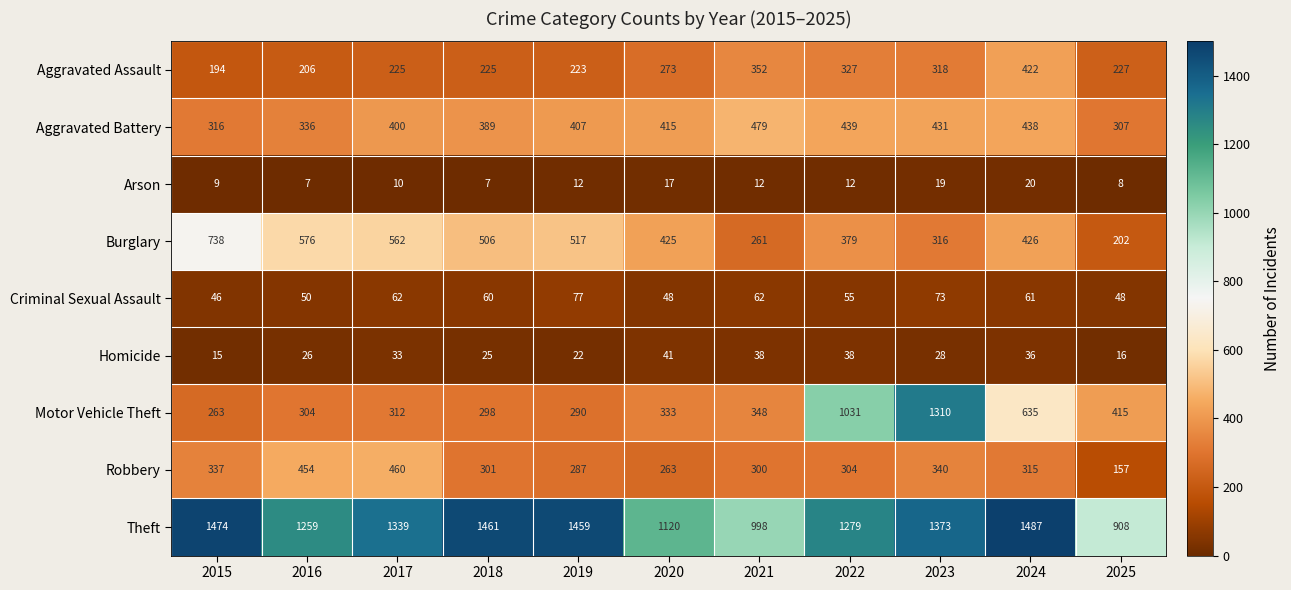

What is the sum of the Aggravated Battery values at 2022 and 2017?

839